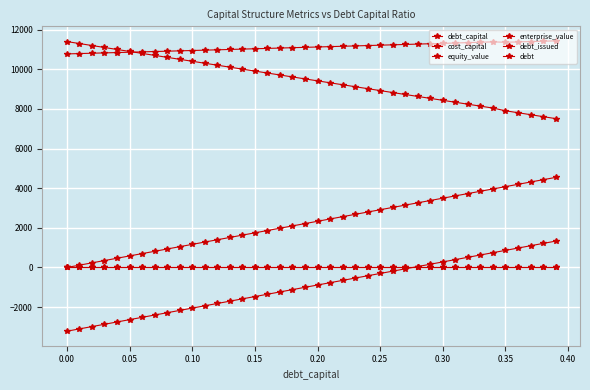

How many series are shown in this chart?

6